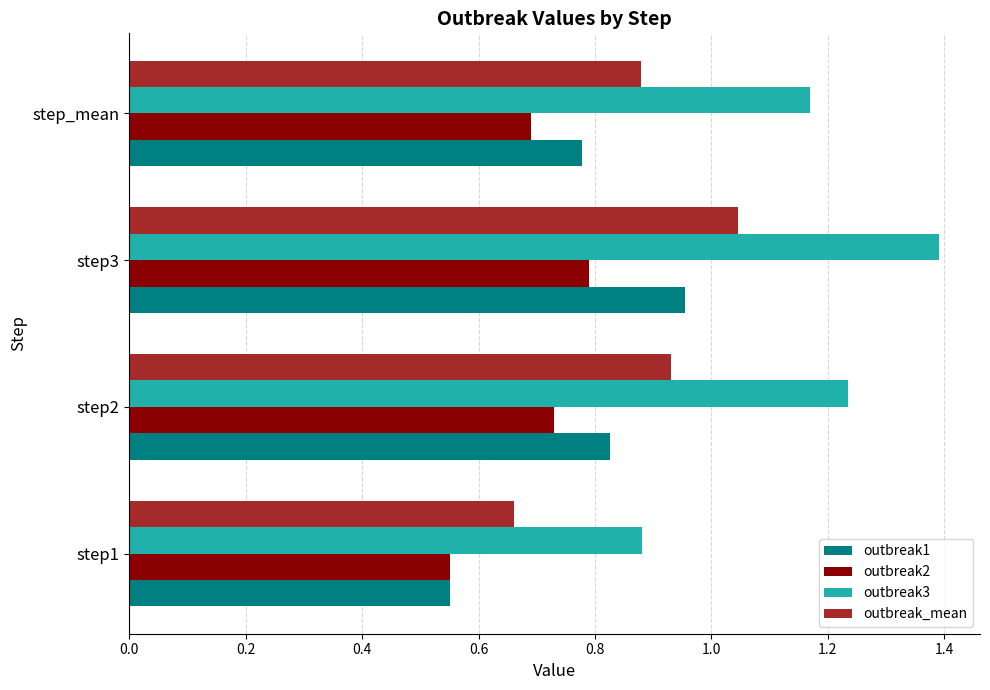

Is it true that outbreak2 equals 0.4 at step1?

False